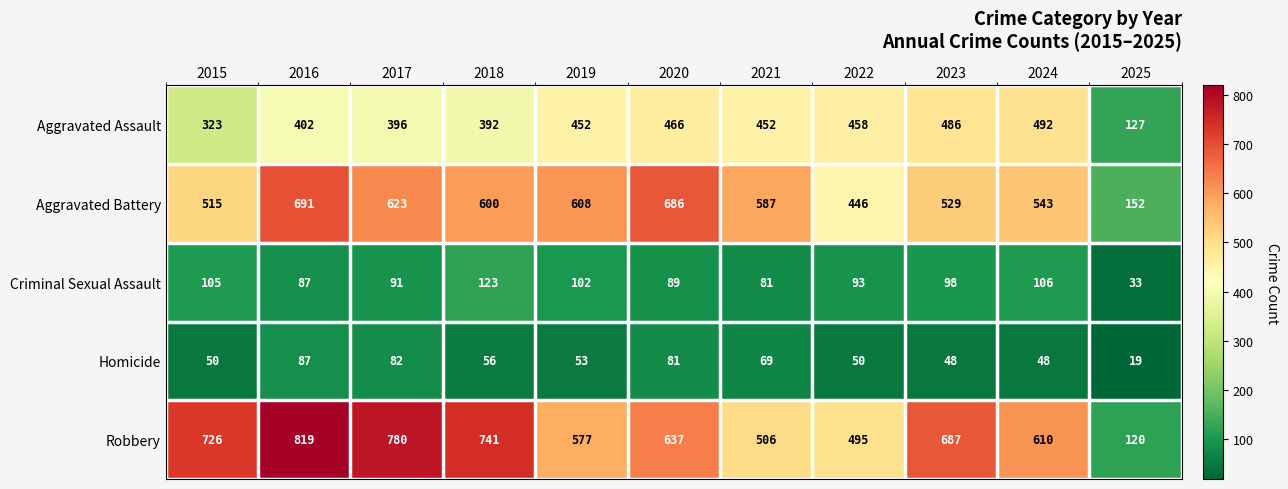

True or false: Homicide has a value of 15 at 2023.

False